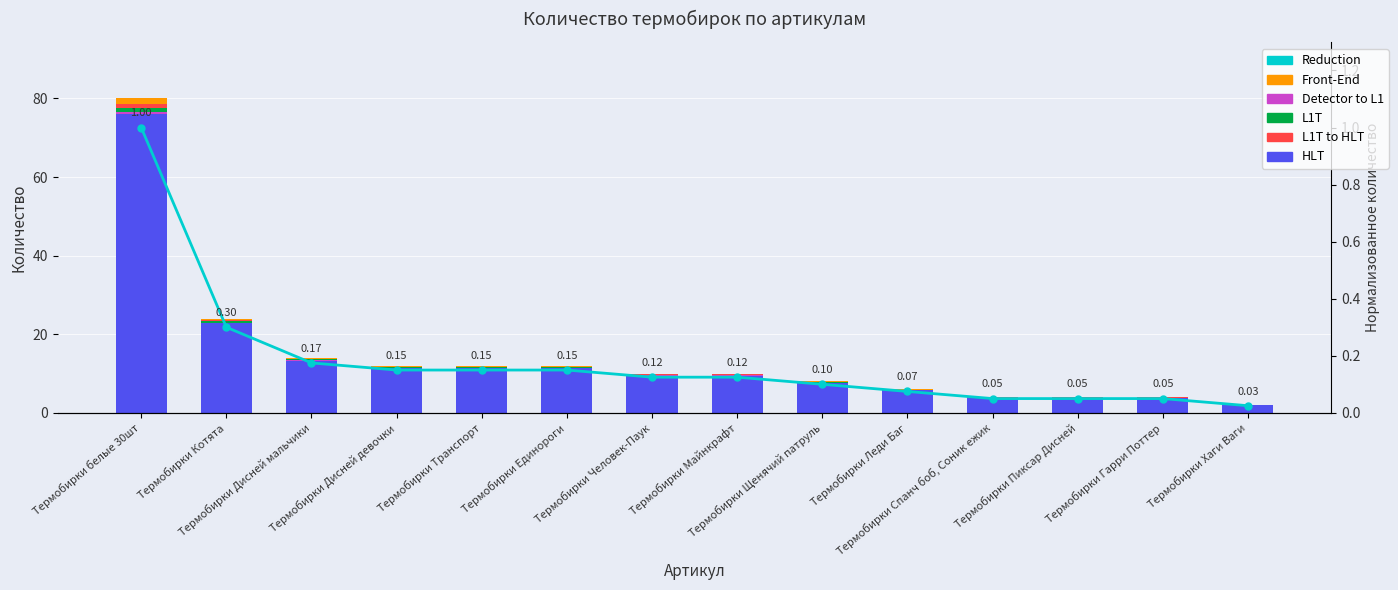

How many distinct data groups are displayed?

2